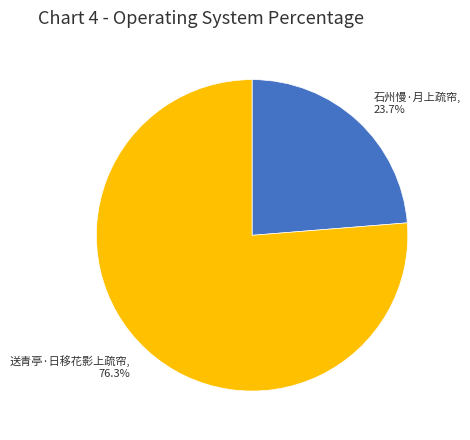

True or false: 石州慢·月上疏帘 accounts for 19% of the total.

False